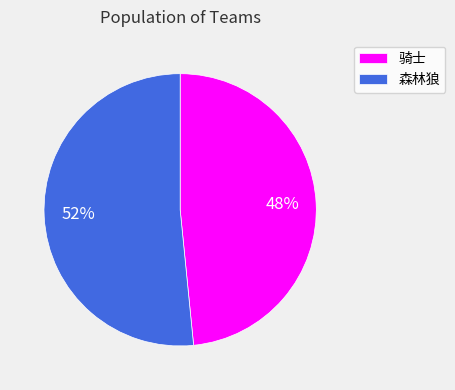

To the nearest percent, what is the average slice percentage?

50%